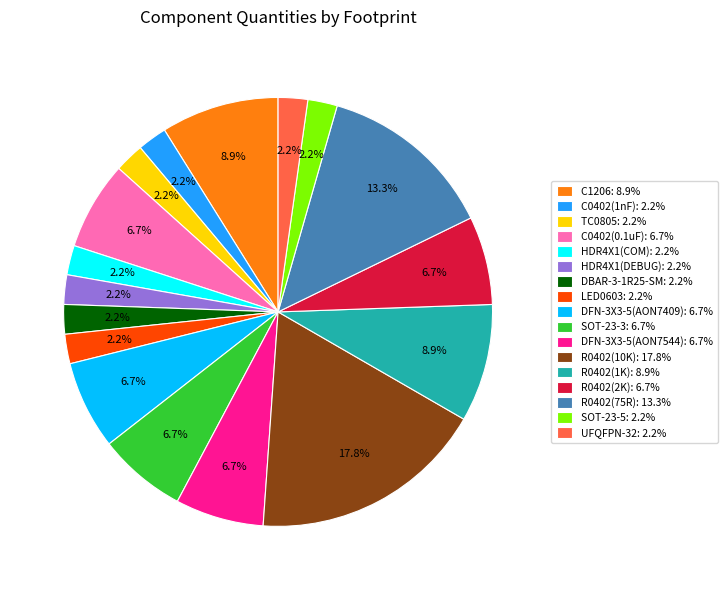

What percentage is the LED0603 slice, to the nearest percent?

2%